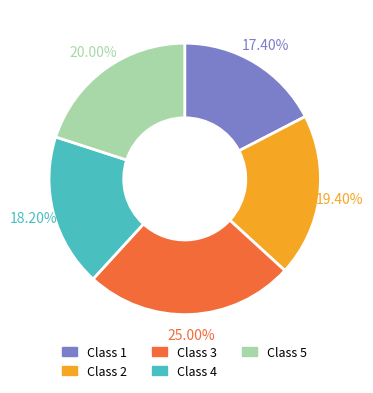

What is the ratio of the value at Class 2 to the value at Class 1?

1.1